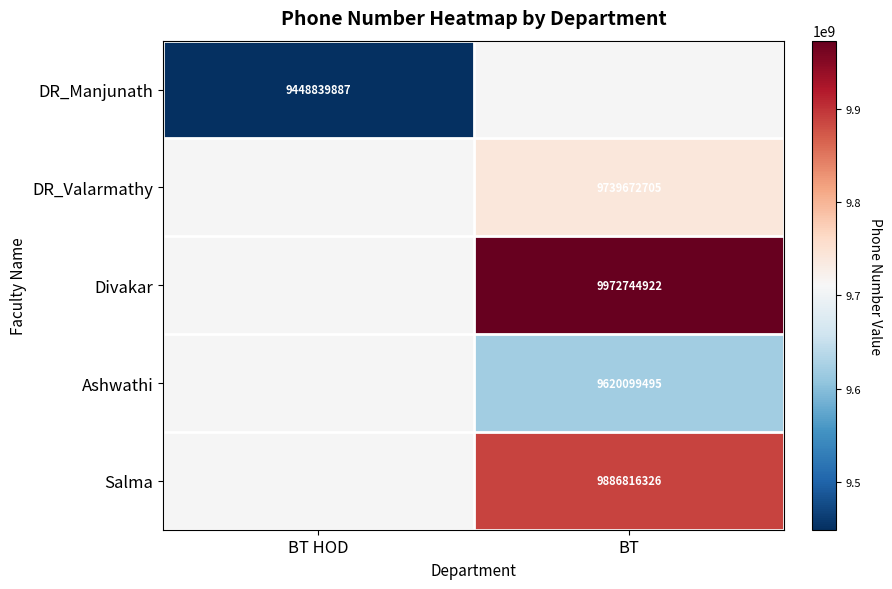

At how many categories does at least one series exceed 9971767538?

1